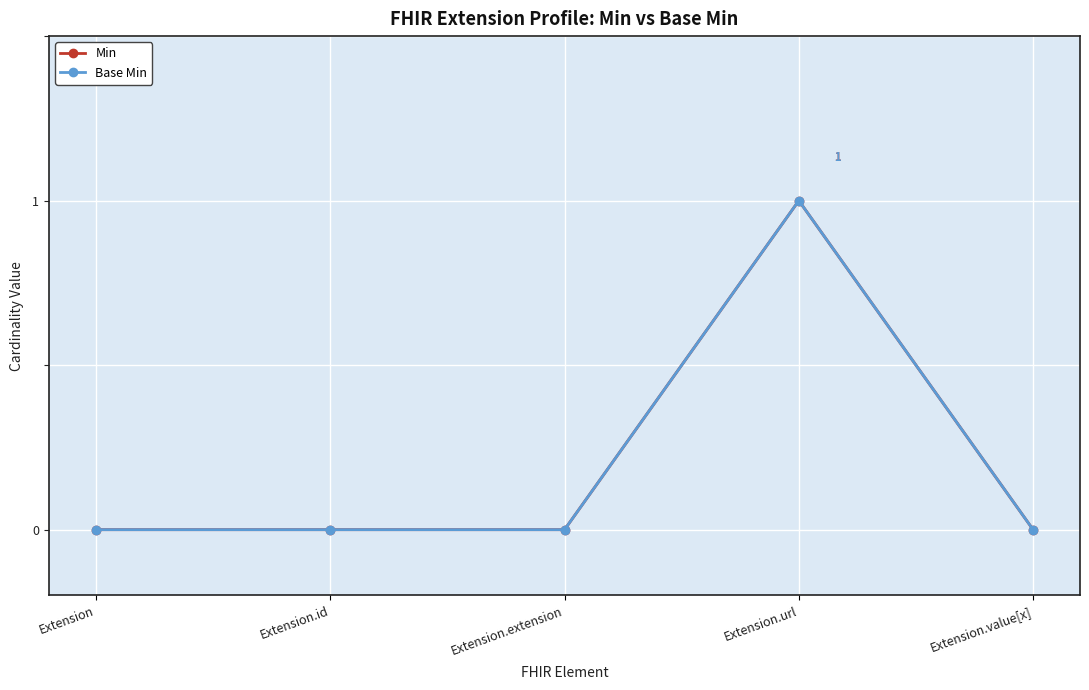

The Base Min series shows 0 at Extension.extension. True or false?

True